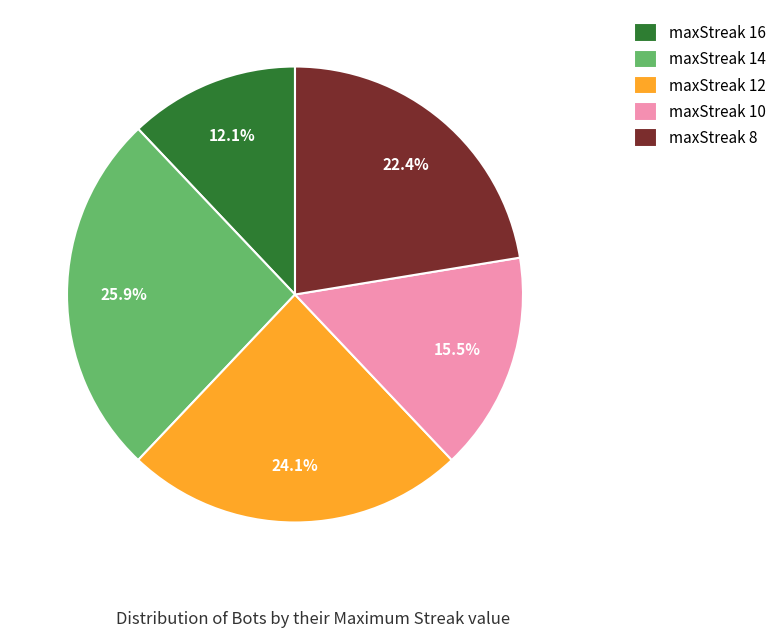

Which has a higher value, maxStreak 12 or maxStreak 8?

maxStreak 12